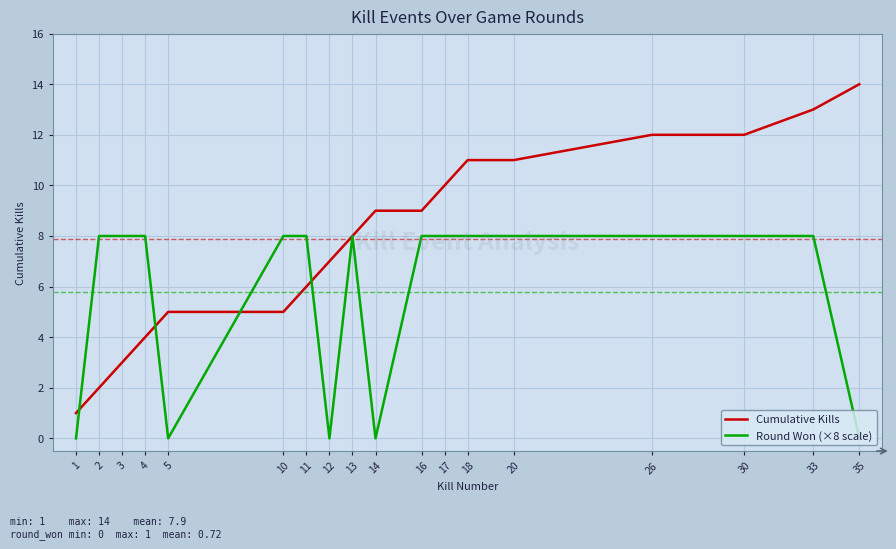

What value does the Round Won (×8 scale) series have at 26?

8